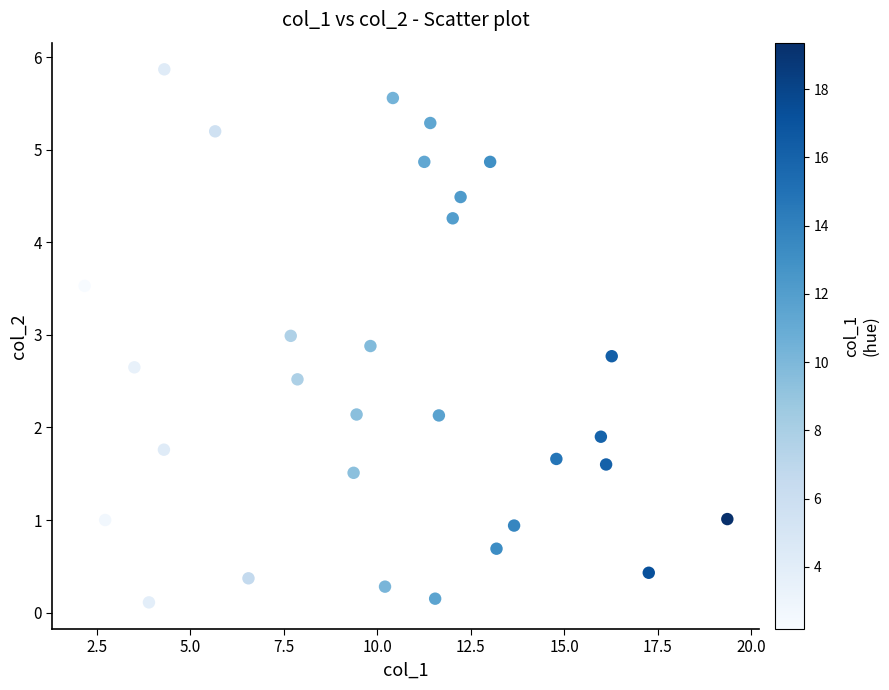

What is the range of X values (max minus min)?

17.2